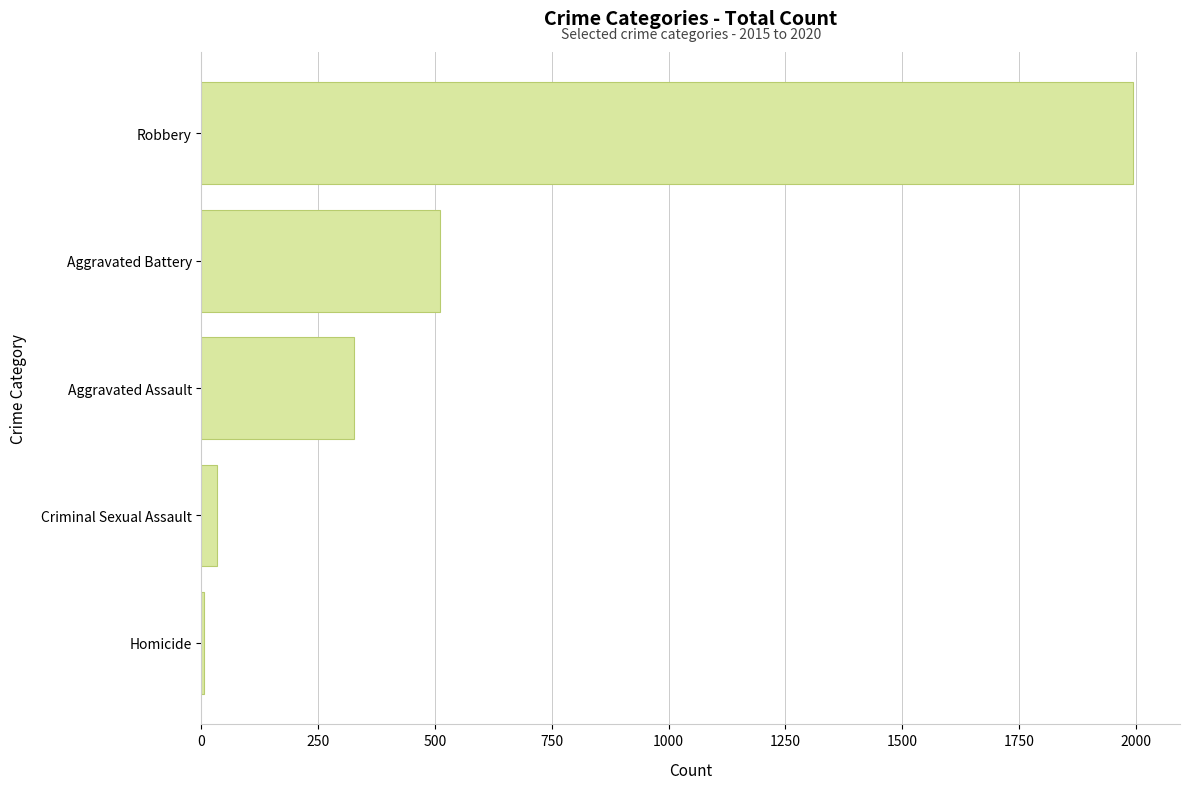

What is the greatest value displayed?

1995